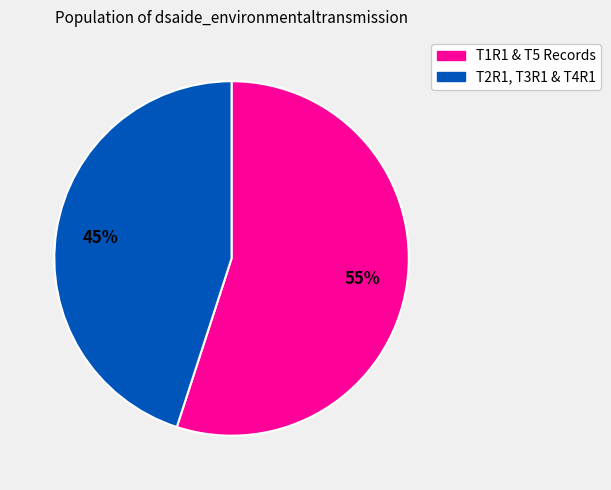

Is there any slice that represents more than half of the pie?

Yes